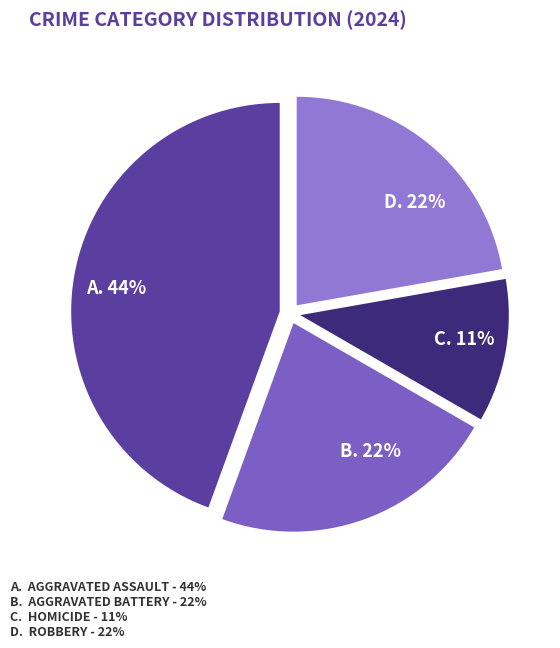

To the nearest percent, what is the average slice percentage?

25%